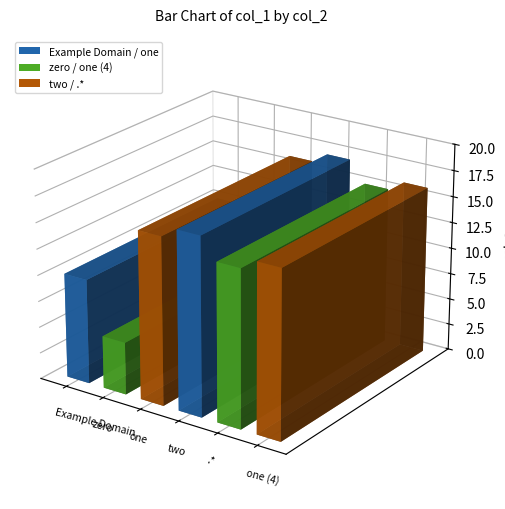

Which category has the lowest value across all series?

zero